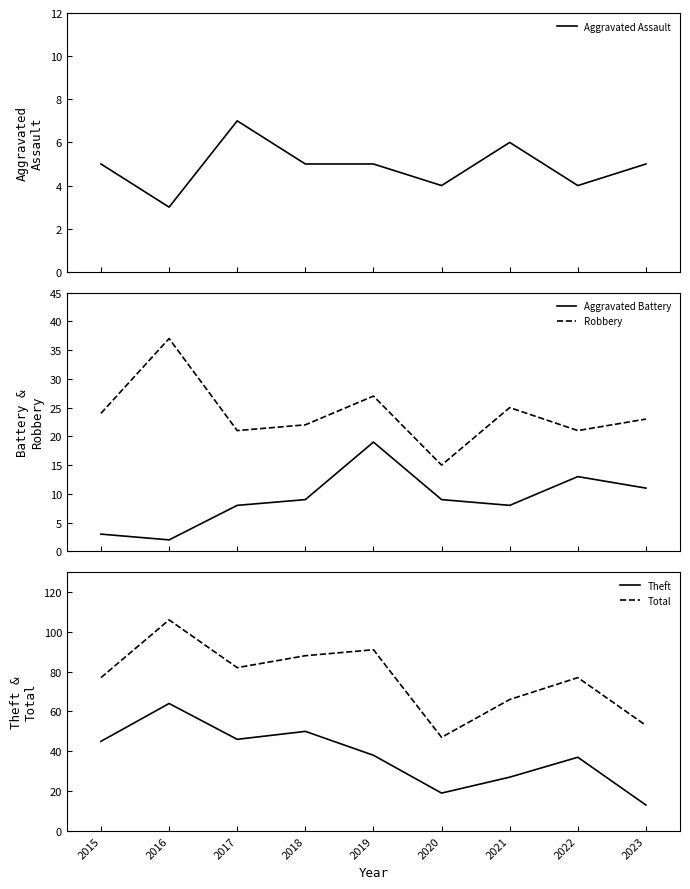

Reading left to right, transcribe all the data shown in this chart.

Aggravated Assault: 2015=5	2016=3	2017=7	2018=5	2019=5	2020=4	2021=6	2022=4	2023=5
Aggravated Battery: 2015=3	2016=2	2017=8	2018=9	2019=19	2020=9	2021=8	2022=13	2023=11
Robbery: 2015=24	2016=37	2017=21	2018=22	2019=27	2020=15	2021=25	2022=21	2023=23
Theft: 2015=45	2016=64	2017=46	2018=50	2019=38	2020=19	2021=27	2022=37	2023=13
Total: 2015=77	2016=106	2017=82	2018=88	2019=91	2020=47	2021=66	2022=77	2023=53